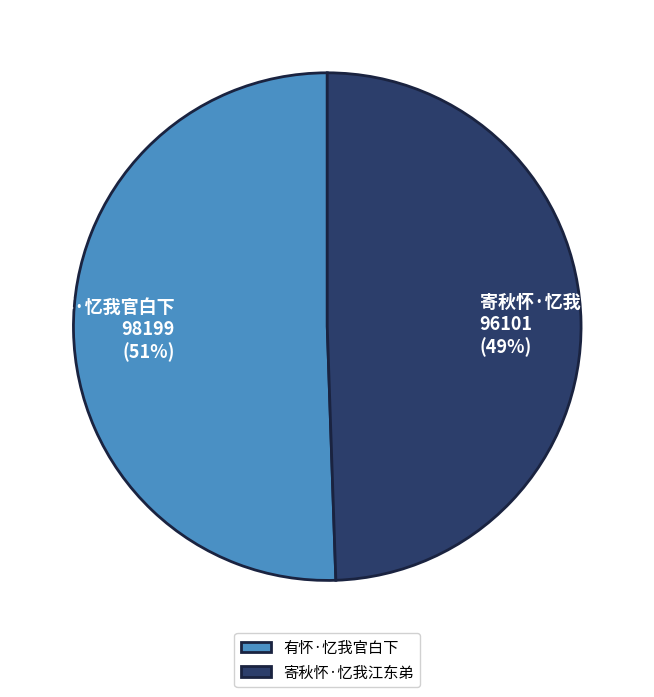

Does 寄秋怀·忆我江东弟 account for over 50% of the chart?

No